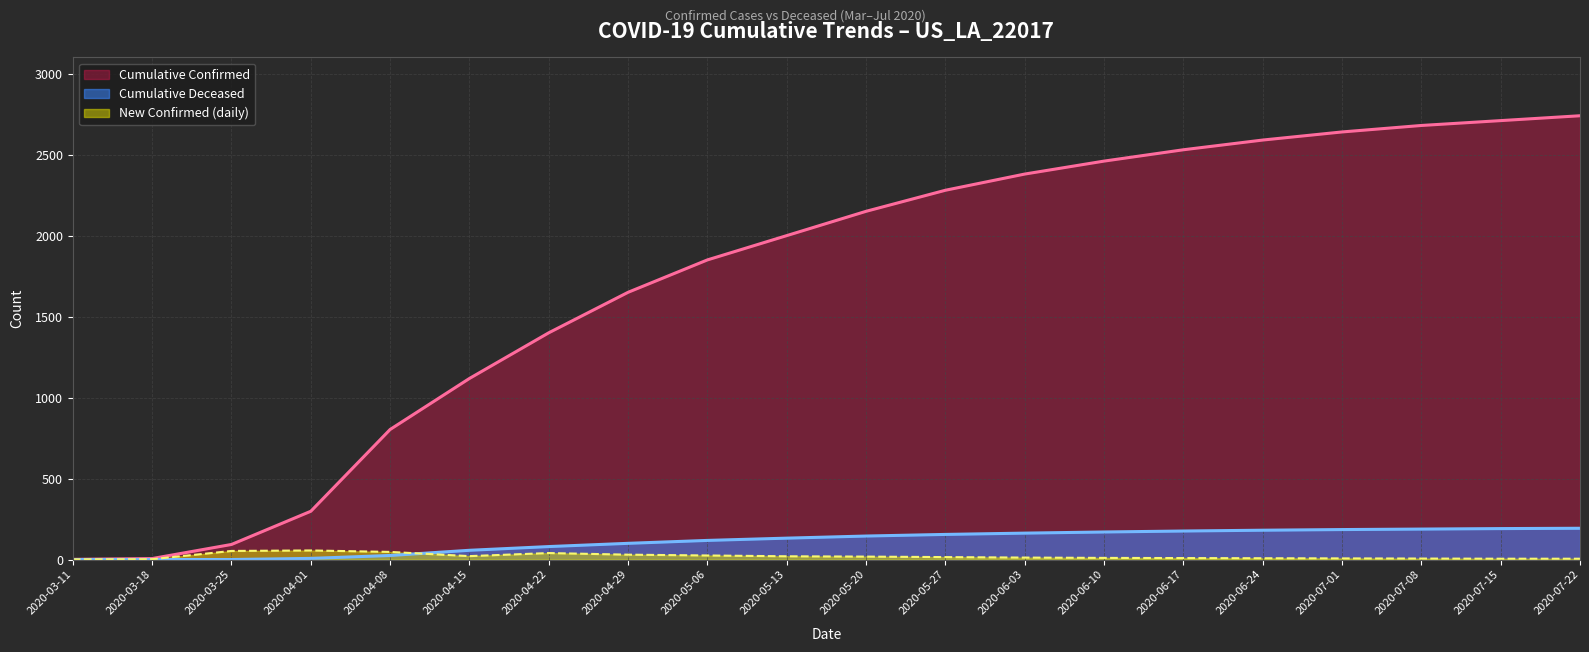

Rank the categories by New Confirmed (daily) value from highest to lowest.

2020-04-01, 2020-03-25, 2020-04-08, 2020-04-22, 2020-04-29, 2020-05-06, 2020-04-15, 2020-05-13, 2020-05-20, 2020-05-27, 2020-06-03, 2020-06-10, 2020-06-17, 2020-06-24, 2020-07-01, 2020-07-08, 2020-07-15, 2020-07-22, 2020-03-18, 2020-03-11